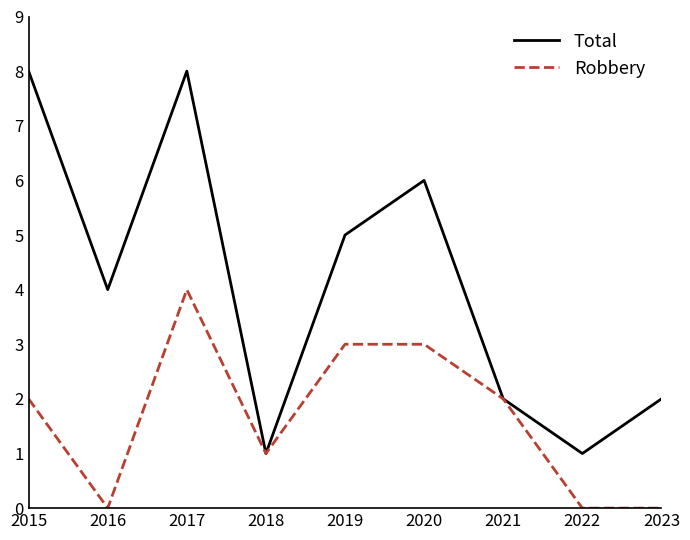

Reading right to left, extract all data points from this chart.

Total: 2	1	2	6	5	1	8	4	8
Robbery: 0	0	2	3	3	1	4	0	2